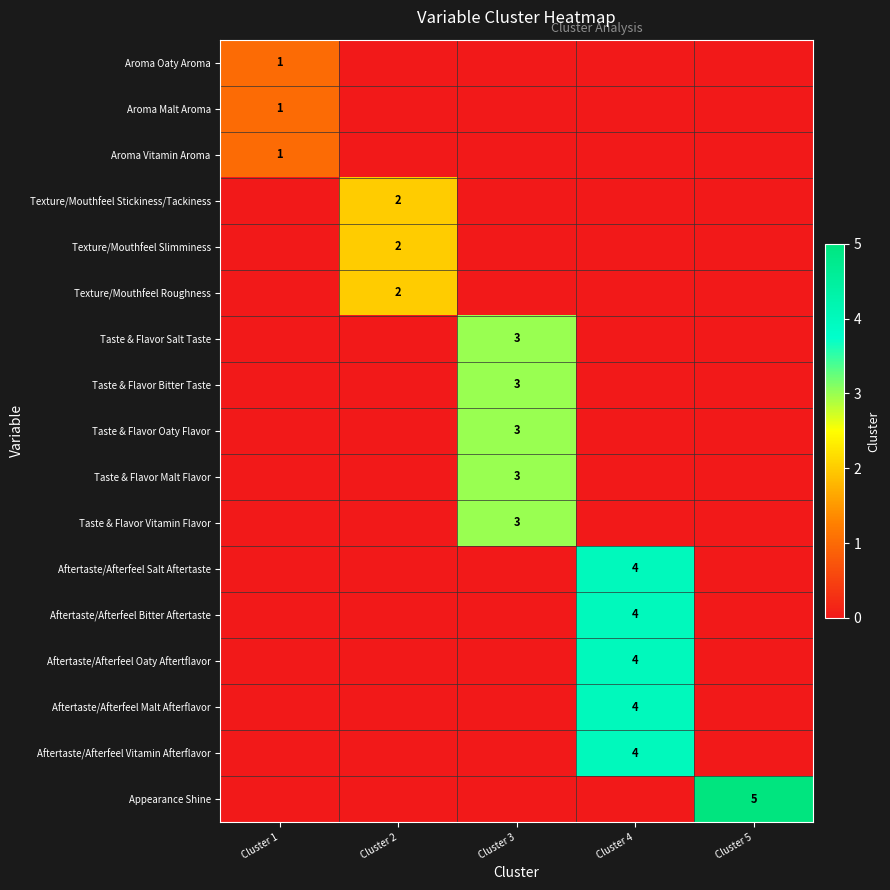

Is it true that Taste & Flavor Salt Taste equals 2 at Cluster 3?

False